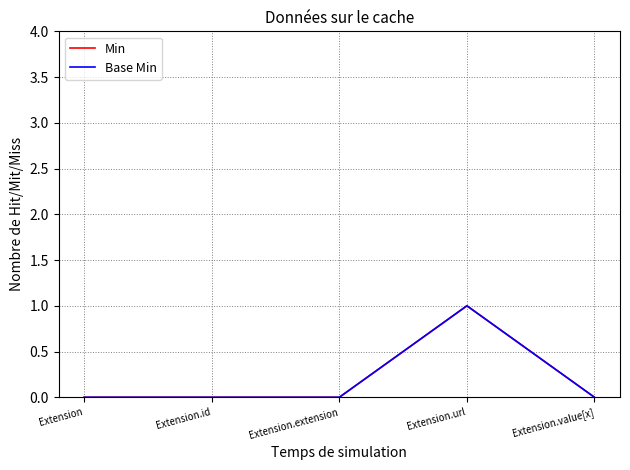

What value does the Base Min series have at Extension.url?

1